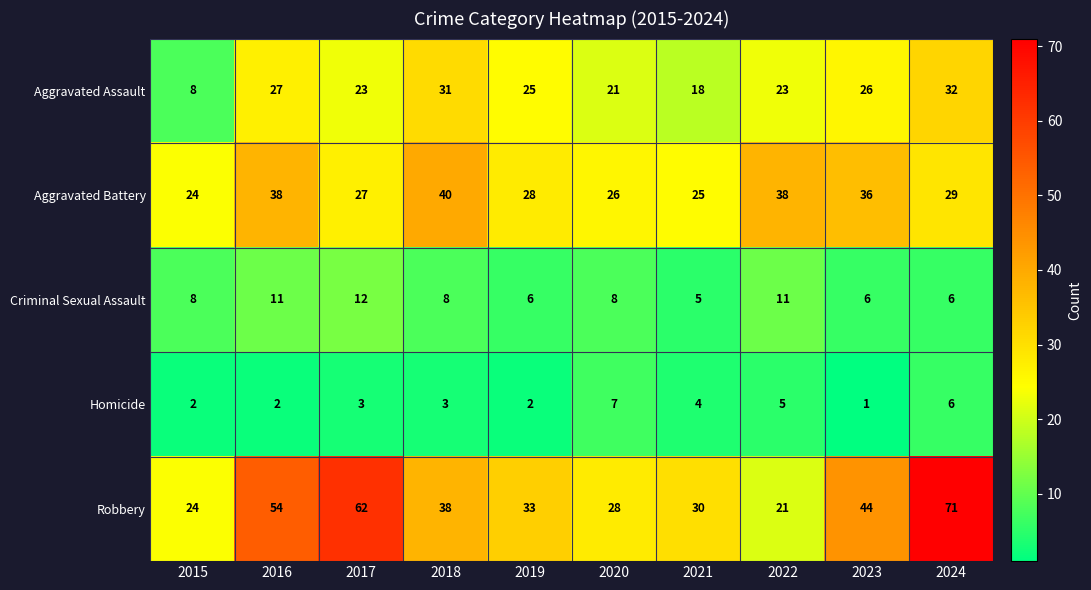

The Aggravated Battery series shows 15 at 2023. True or false?

False